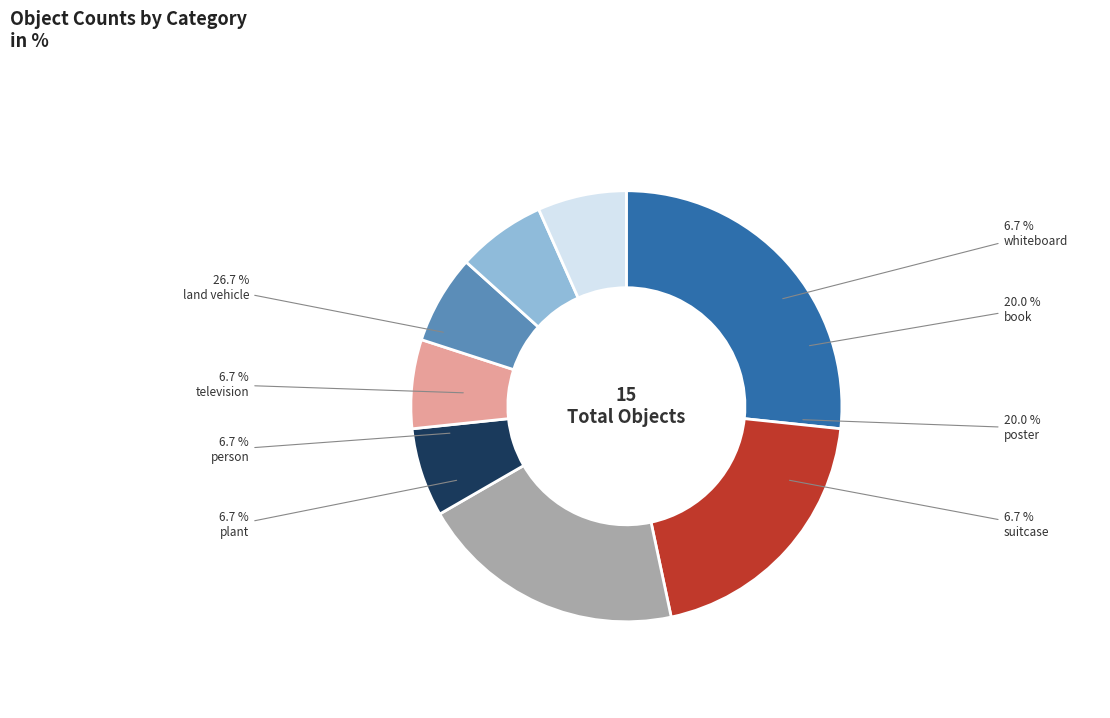

Which slice is the largest?

land vehicle